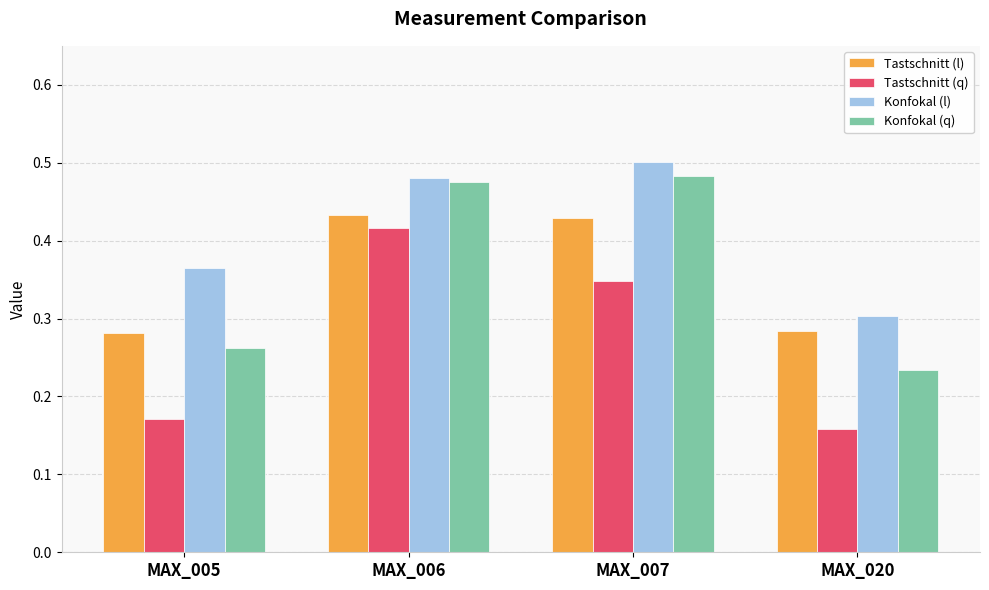

At which category does the chart reach its peak across all series?

MAX_007